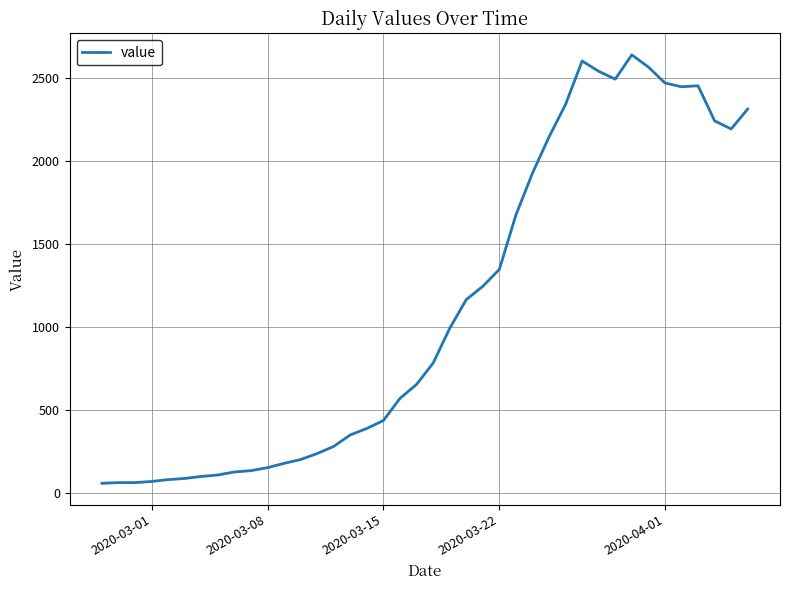

What is the difference between the maximum and minimum values?

2578